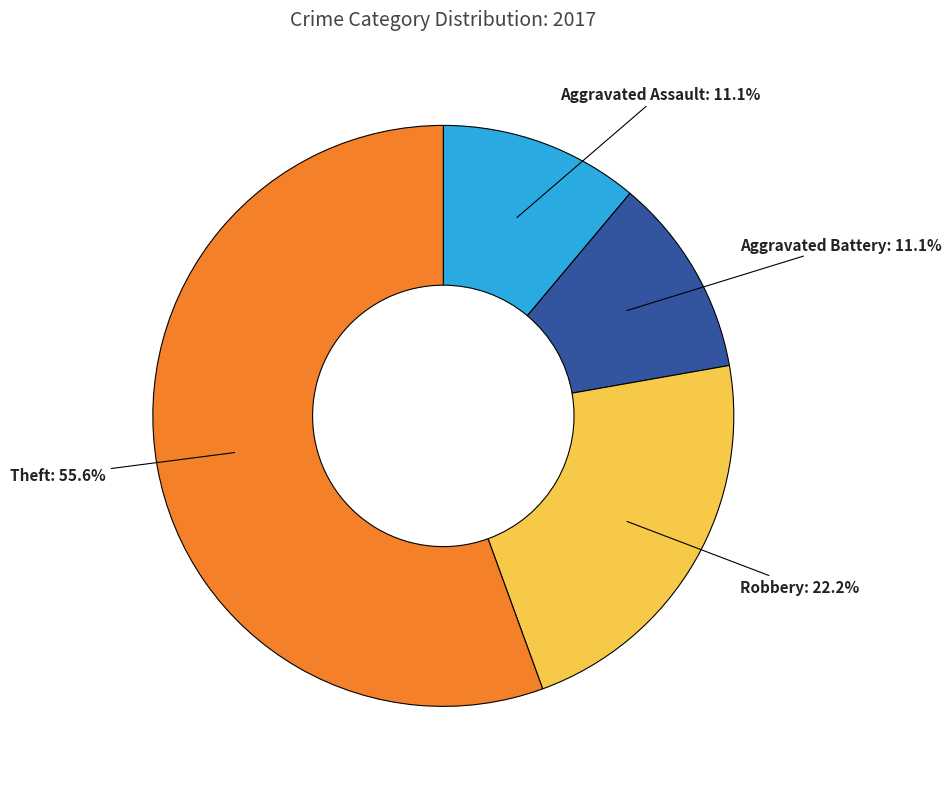

How many slices are in this pie chart?

4